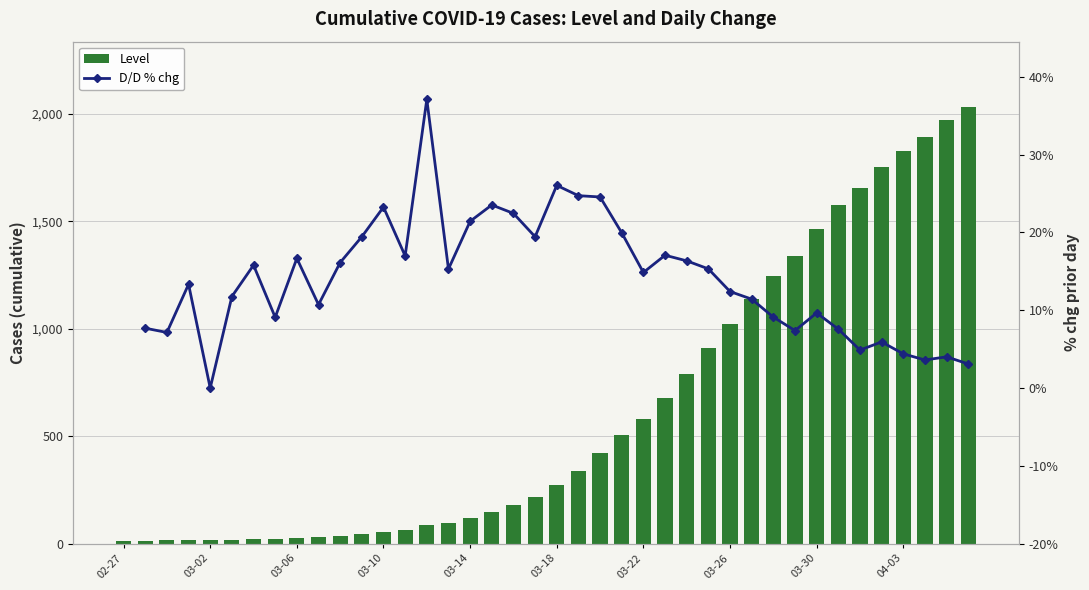

Is it true that D/D % chg equals 5.0 at 31?

False